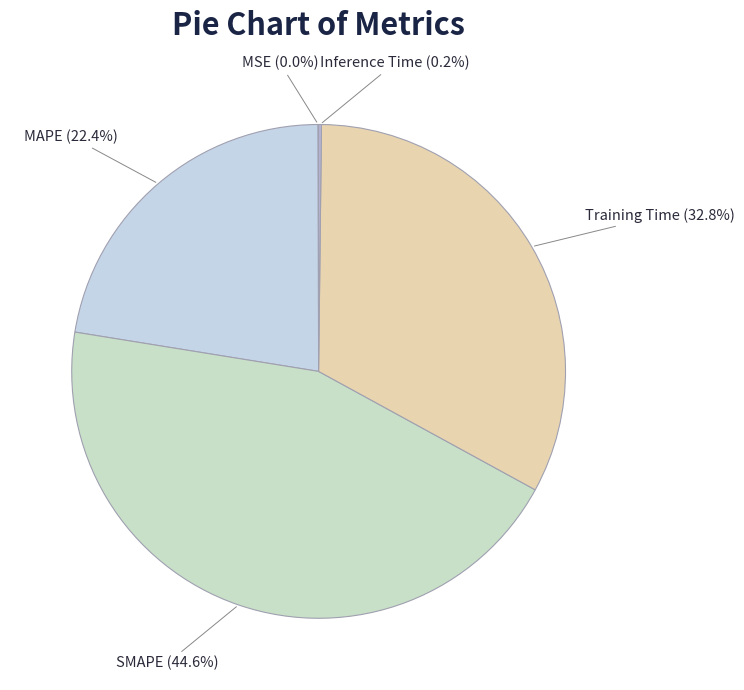

What is the total percentage of Training Time and SMAPE?

77.4%